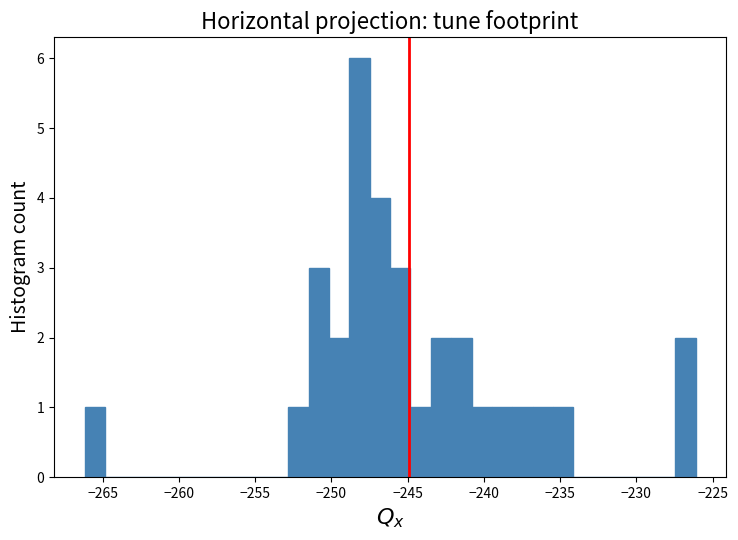

Around what value on the x-axis is the tallest bar? Give the approximate position of its centre, as read against the axis.

-248.0